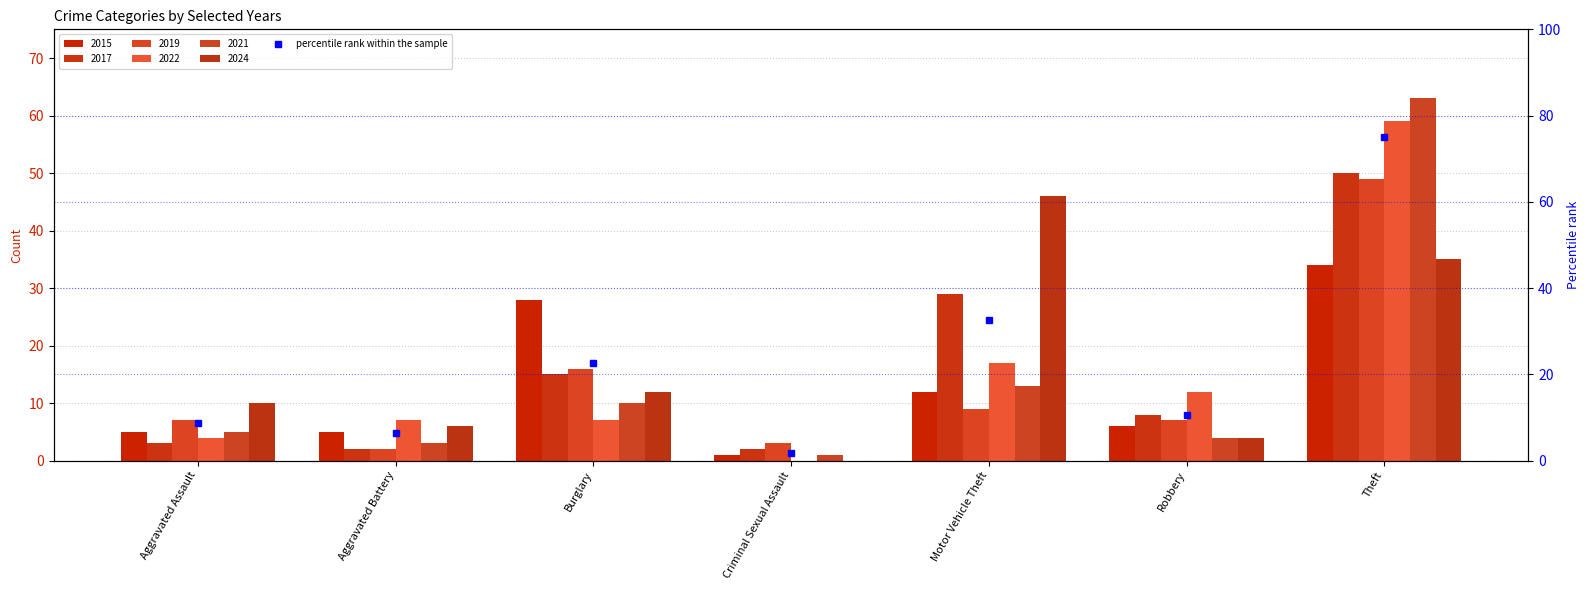

At which category does the chart reach its minimum across all series?

Criminal Sexual Assault